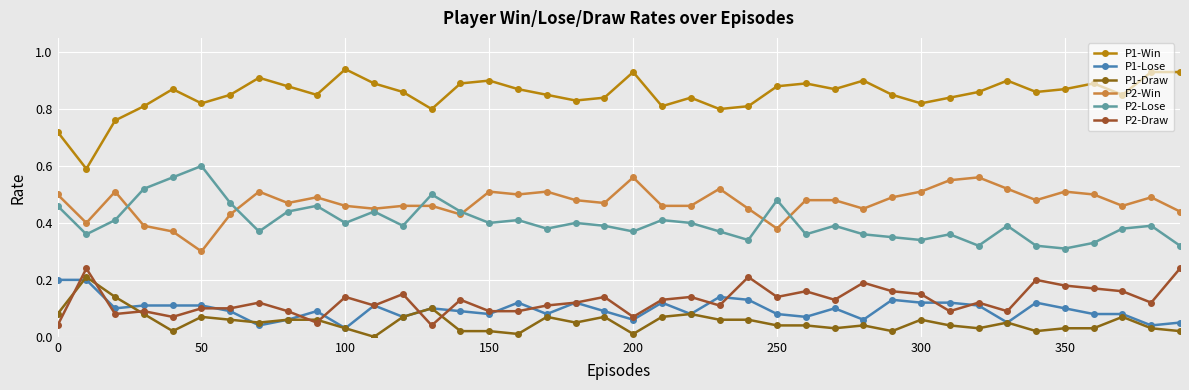

At how many categories does at least one series exceed 0?

40